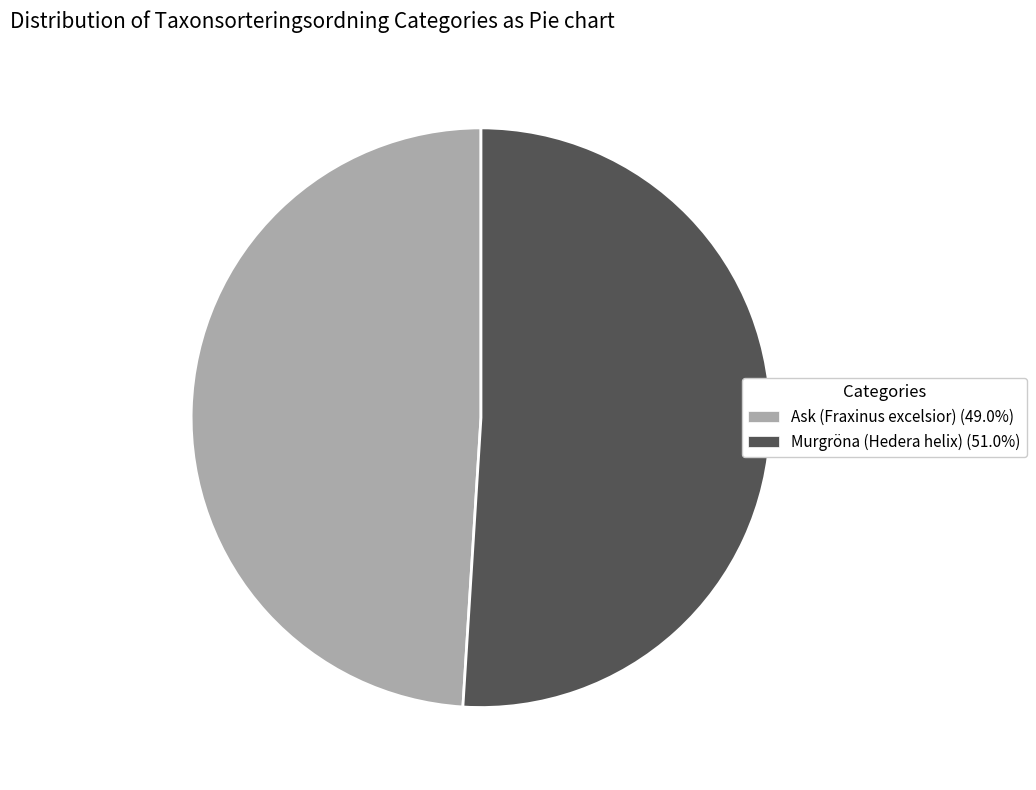

Is the sum of Murgröna (Hedera helix) (51.0%) and Ask (Fraxinus excelsior) (49.0%) greater than half?

Yes